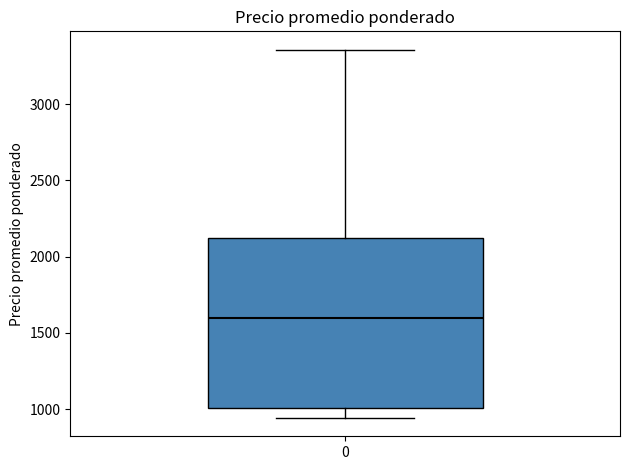

Transcribe this box plot: give where the median line is, the range the box spans, and where the two whiskers end, as read against the y-axis. The values are not printed on the chart, so give them approximately, as read against the axis.

median 1600, box 1000 to 2150, whiskers 950 to 3350